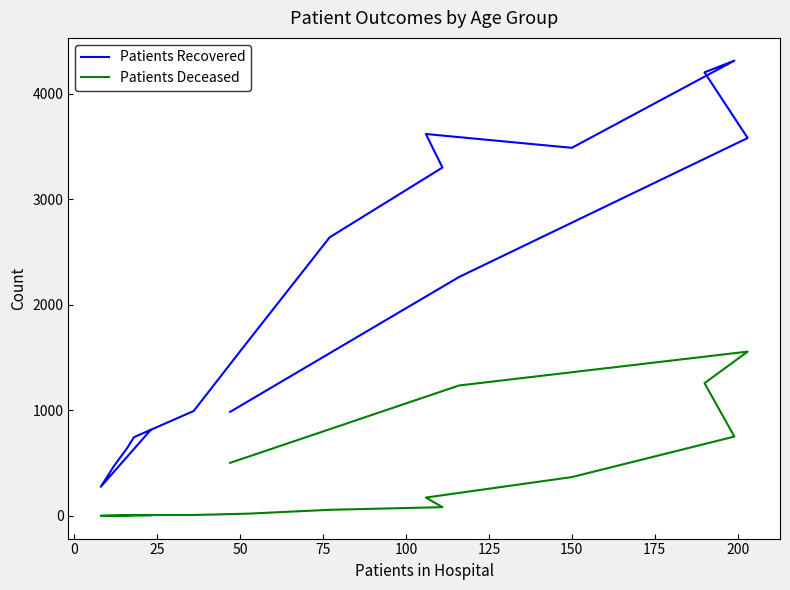

The value of Patients Recovered at 15 is 314. True or false?

False